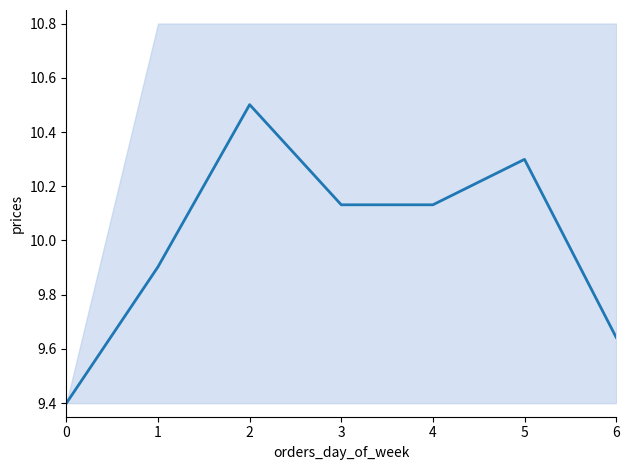

The chart shows a value of 9.6 at 6. True or false?

True